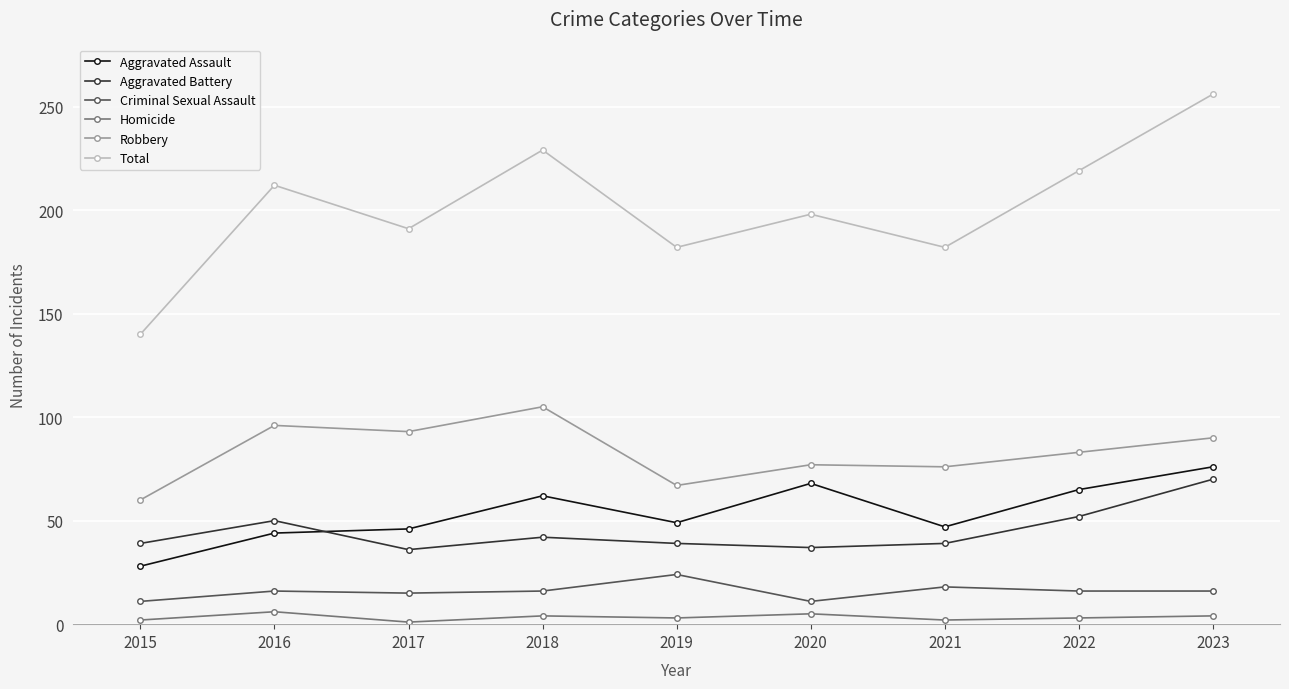

True or false: Robbery and Aggravated Assault intersect in this chart.

False